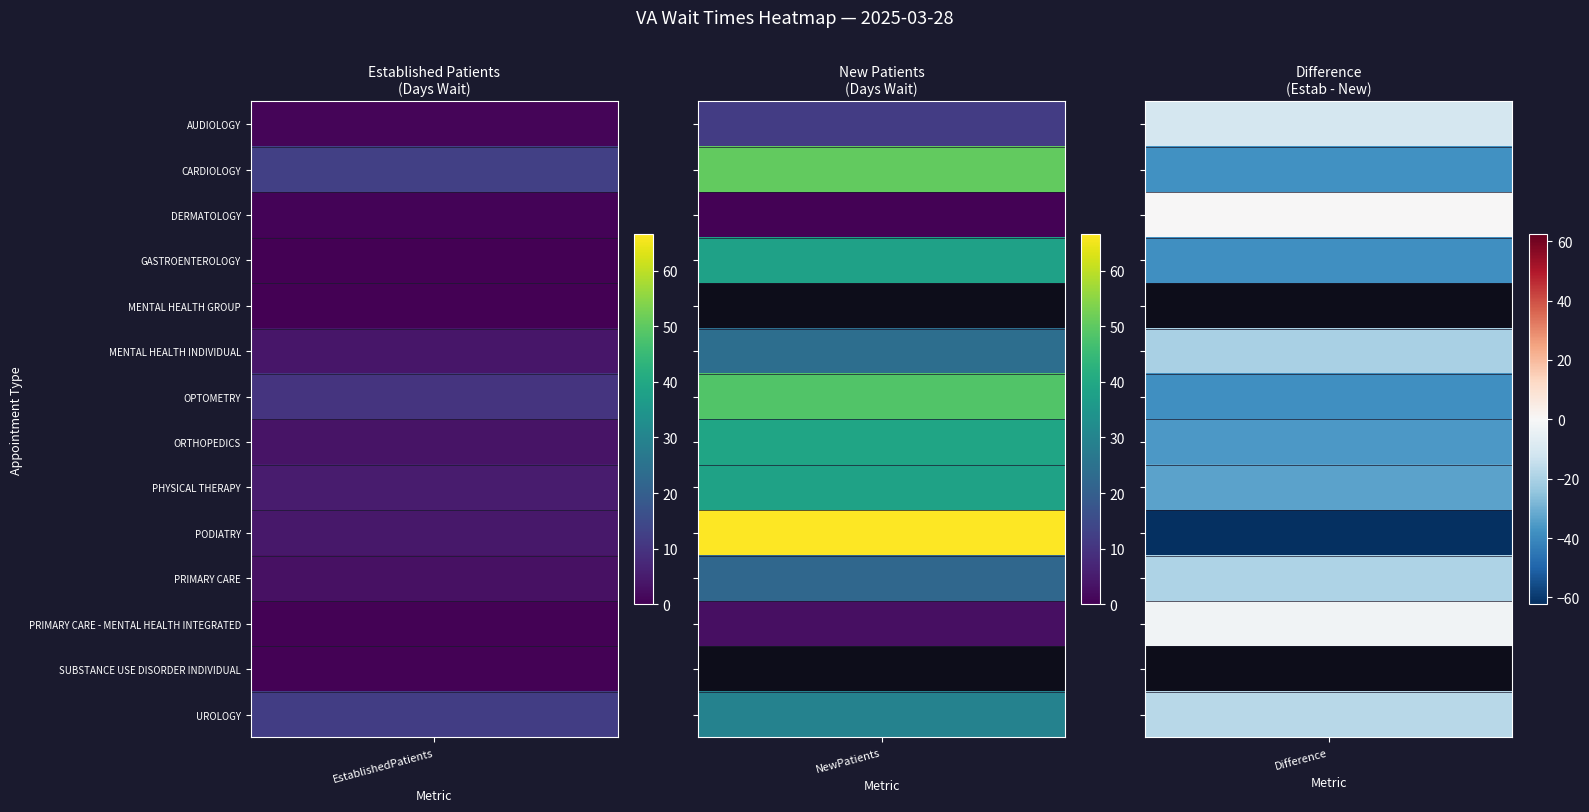

What is the total value across all series at NewPatients?

371.2